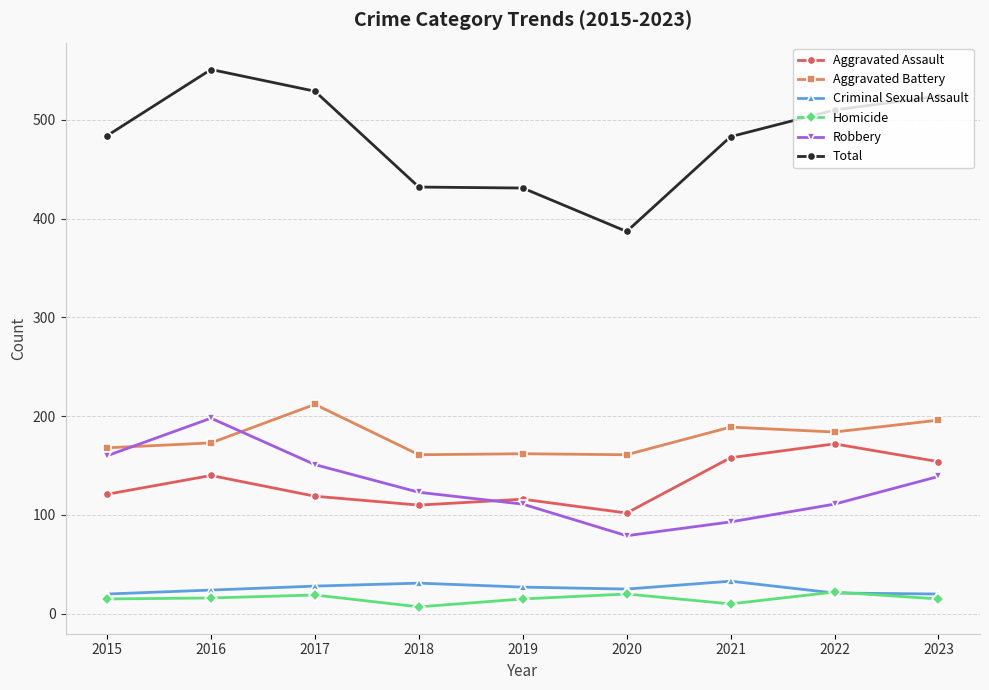

At which label does Robbery reach its peak?

2016